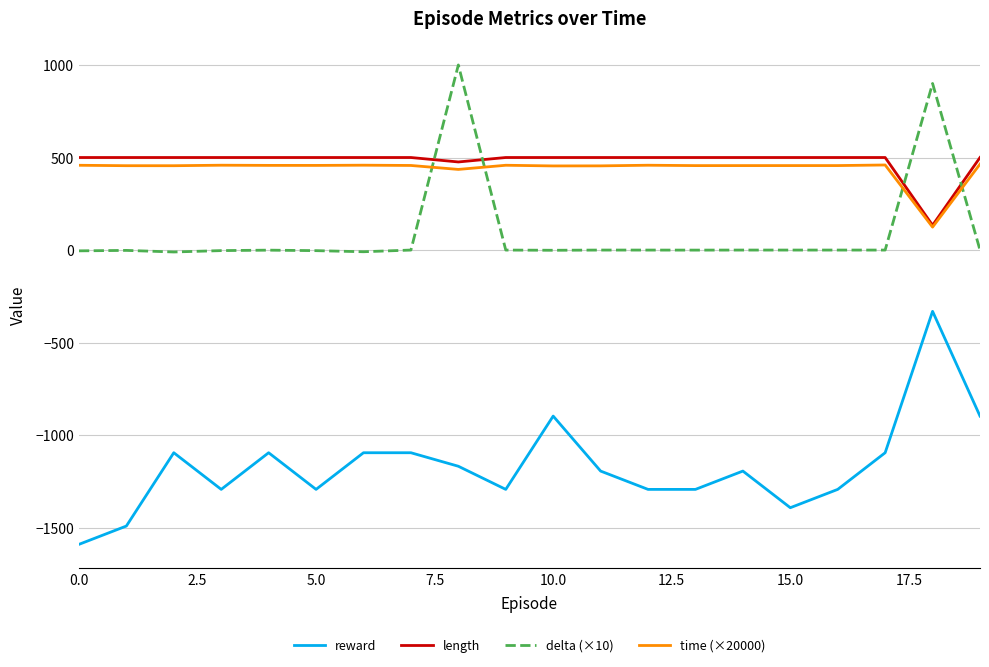

Rank the series by their maximum value, from highest to lowest.

delta (×10), length, time (×20000), reward